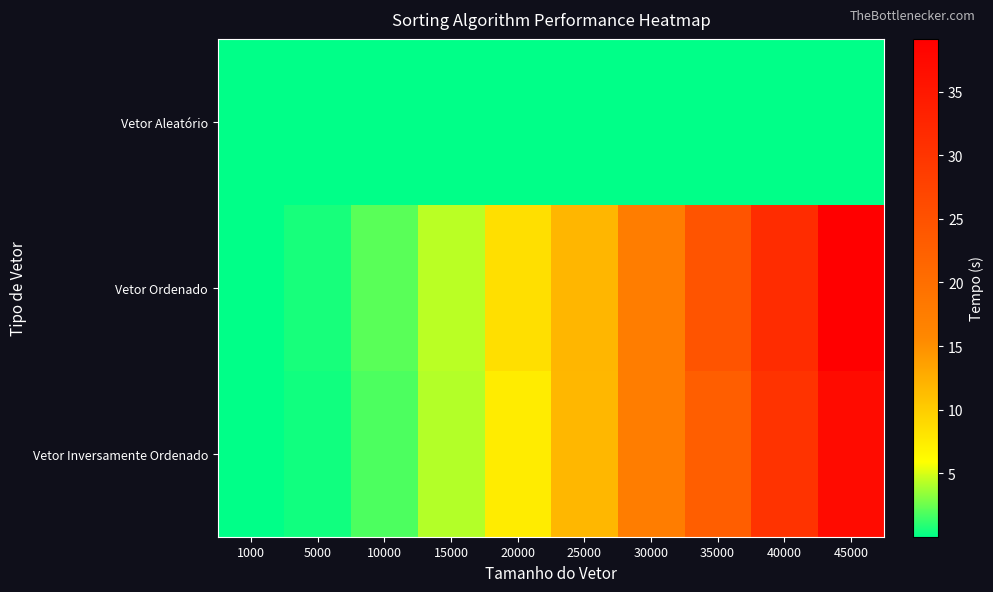

Which series changed the most between 10000 and 45000?

Vetor Ordenado